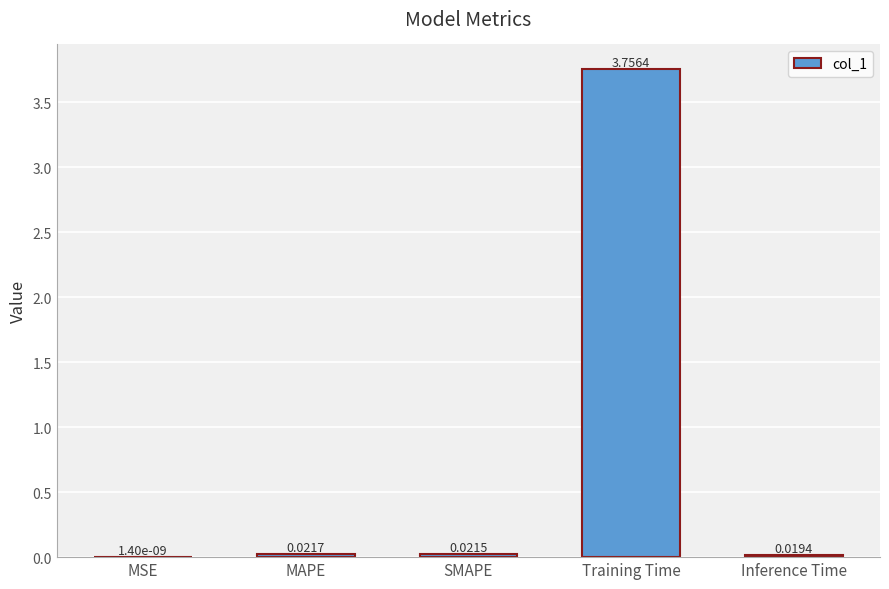

Does the chart contain stacked bars?

No